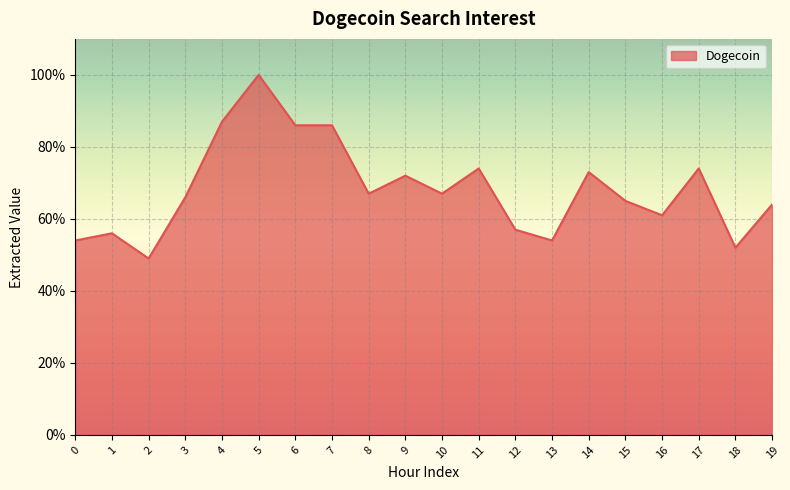

What is the sum of the values at 15 and 0?

119